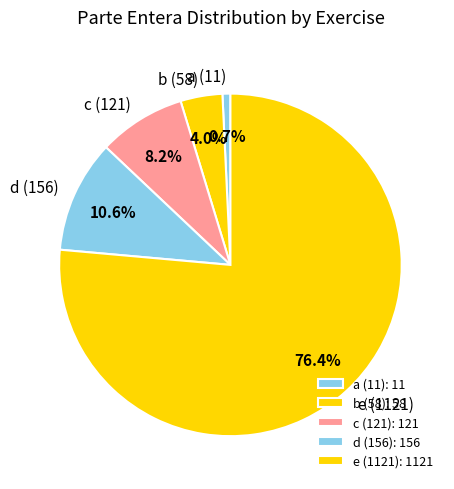

Between d (156) and c (121), which is larger?

d (156)